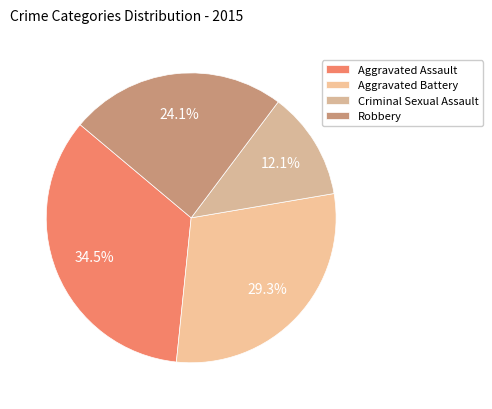

True or false: Criminal Sexual Assault accounts for 12% of the total.

True